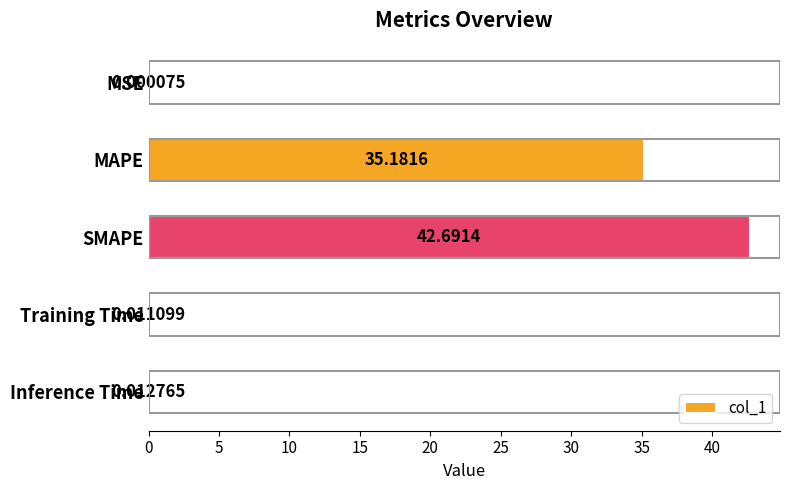

What is the change in value from MSE to SMAPE?

+42.7